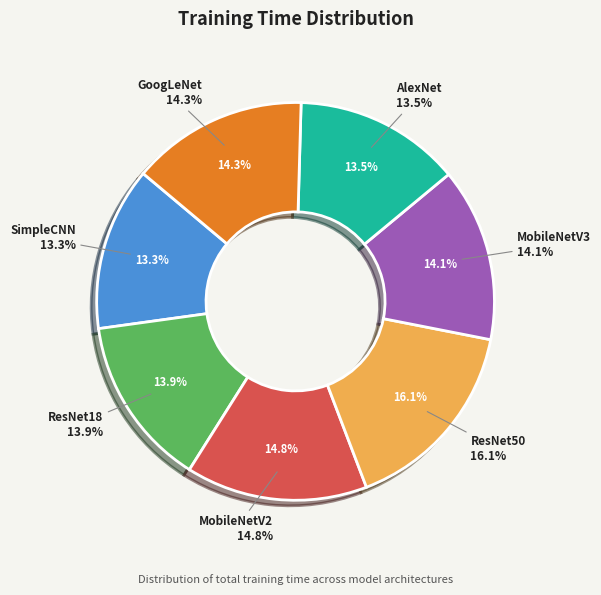

Is it true that ResNet18 is 1% of the pie?

False